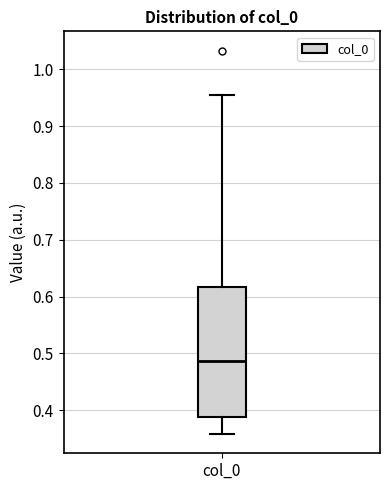

Transcribe this box plot: give where the median line is, the range the box spans, and where the two whiskers end, as read against the y-axis. The values are not printed on the chart, so give them approximately, as read against the axis.

median 0.49, box 0.39 to 0.62, whiskers 0.36 to 0.95